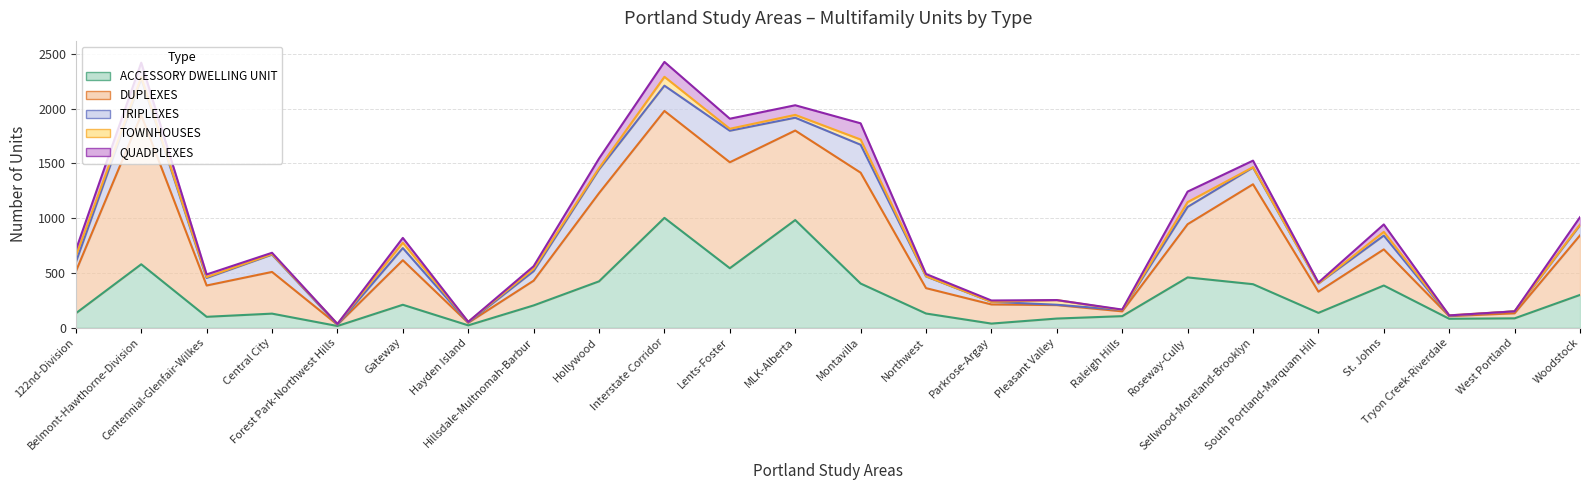

True or false: TRIPLEXES has a value of 126 at St. Johns.

True